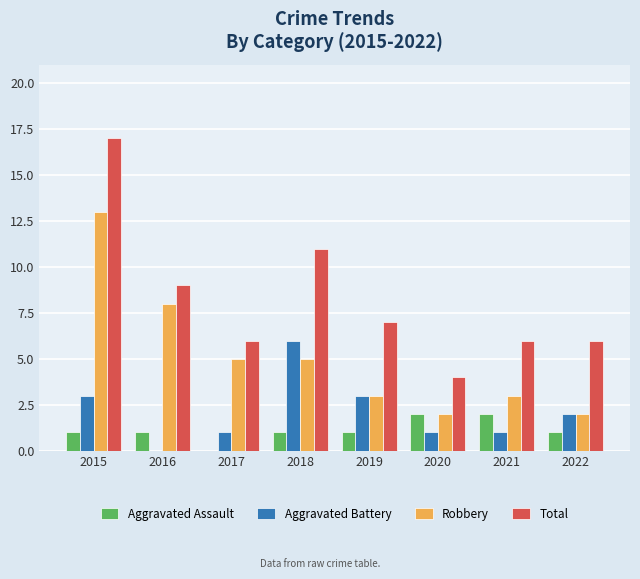

Reading left to right, list all the values displayed in this chart.

Aggravated Assault: 2015=1	2016=1	2017=0	2018=1	2019=1	2020=2	2021=2	2022=1
Aggravated Battery: 2015=3	2016=0	2017=1	2018=6	2019=3	2020=1	2021=1	2022=2
Robbery: 2015=13	2016=8	2017=5	2018=5	2019=3	2020=2	2021=3	2022=2
Total: 2015=17	2016=9	2017=6	2018=11	2019=7	2020=4	2021=6	2022=6